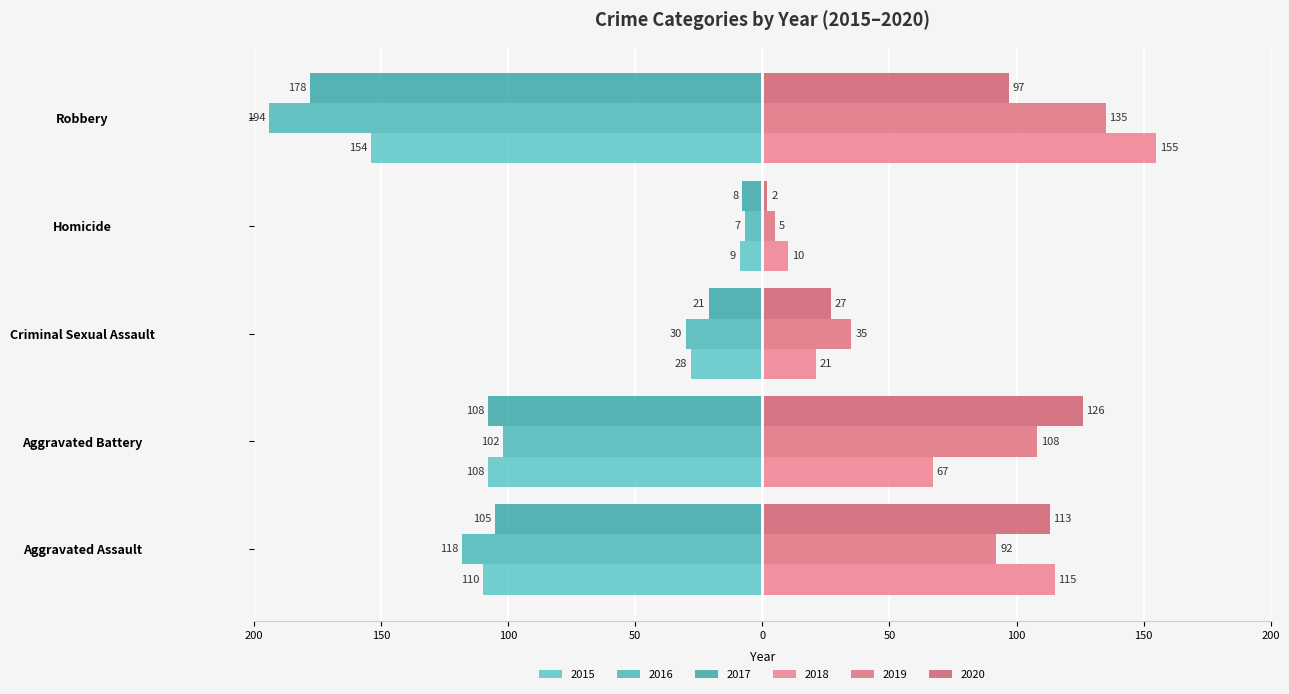

Where is 2020 nearest to the value 64?

Robbery